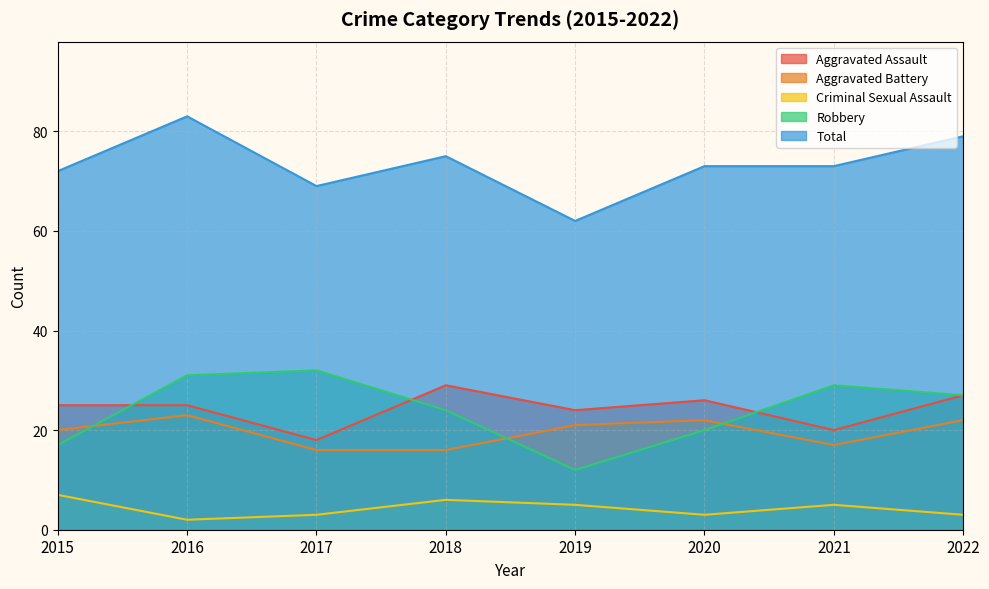

True or false: Aggravated Assault and Criminal Sexual Assault cross at least once.

False